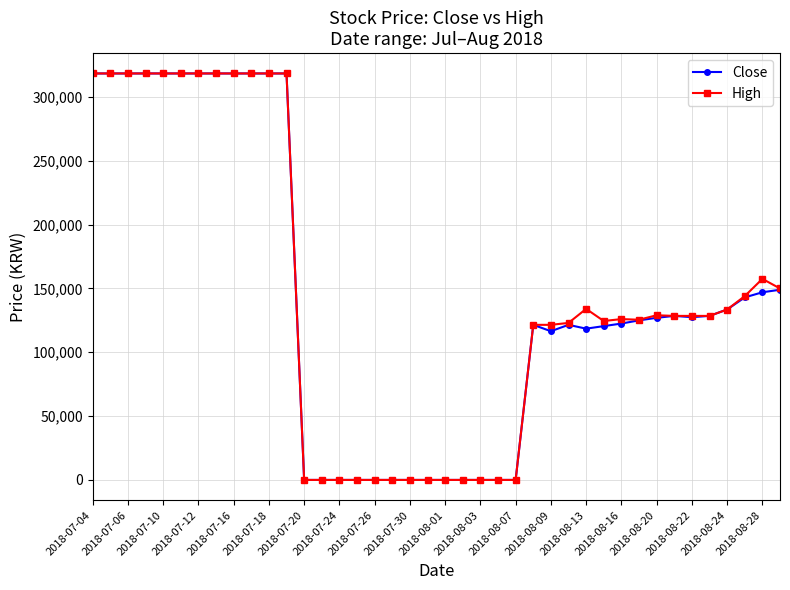

What is the maximum value shown in the chart?

318424